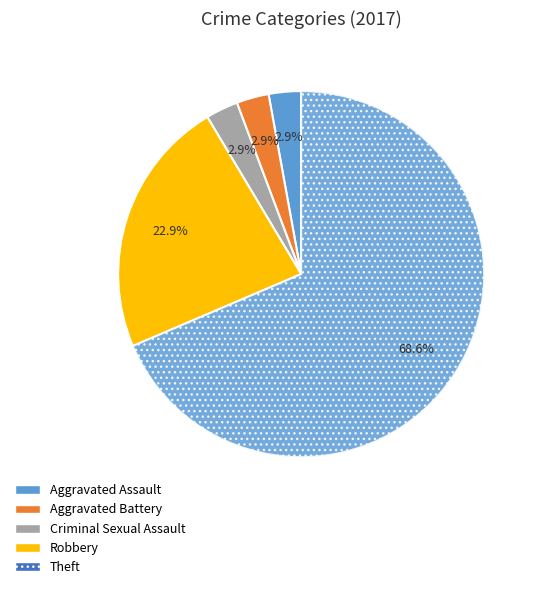

What is the largest slice in the pie chart?

Theft